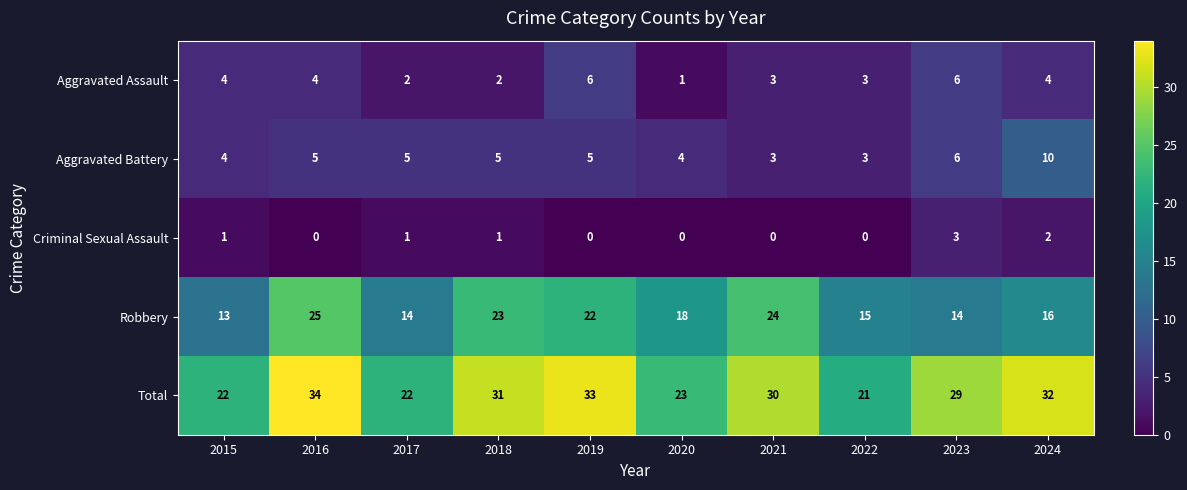

What is the average value of the Robbery series?

18